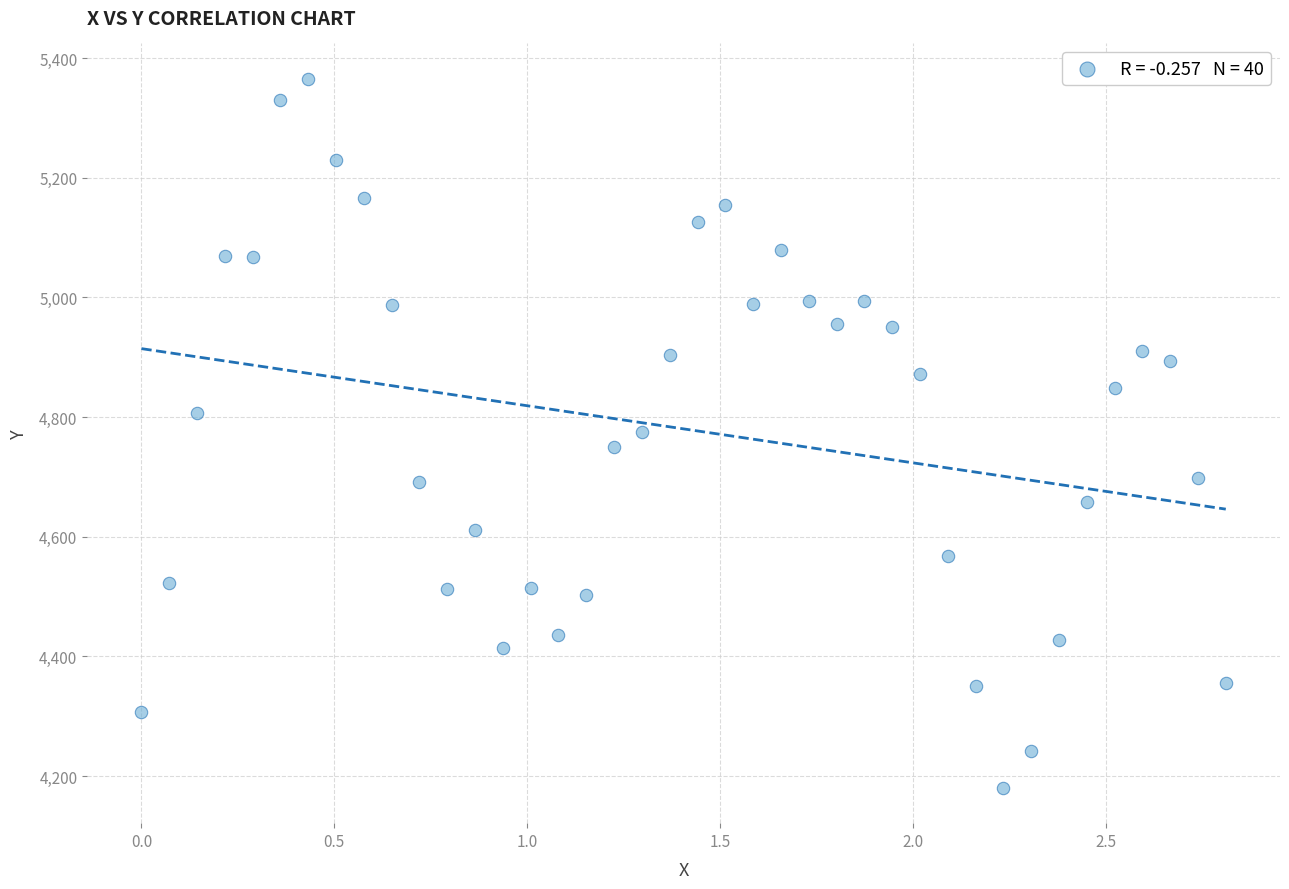

What is the range of X values (max minus min)?

2.8